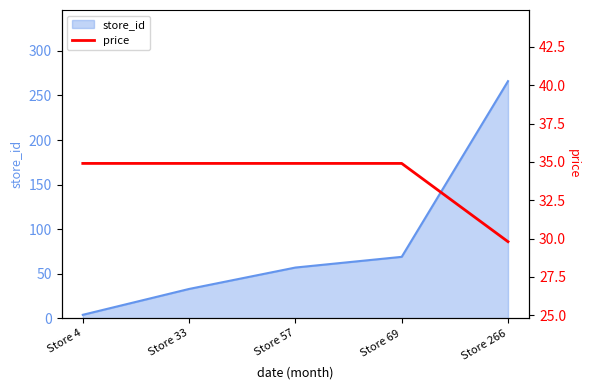

What is the average value?

33.9